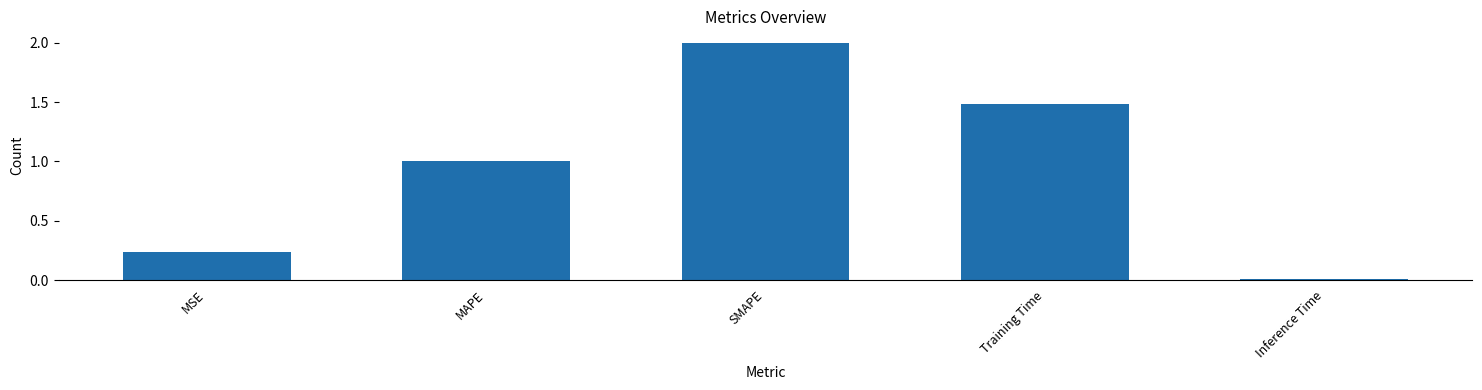

Are the bars grouped side by side (vs. stacked)?

No